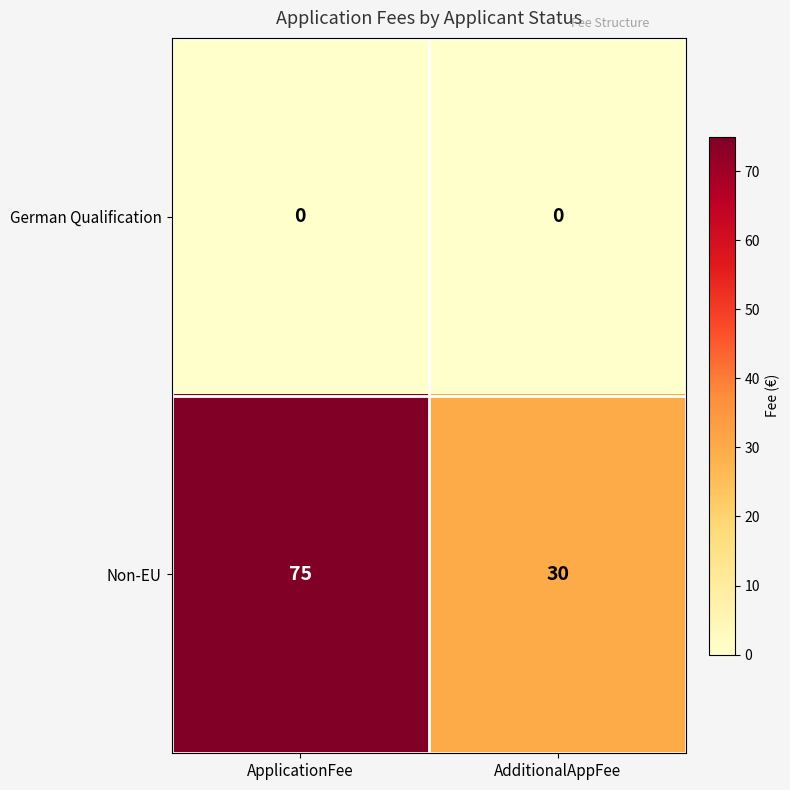

What is the greatest value displayed?

75